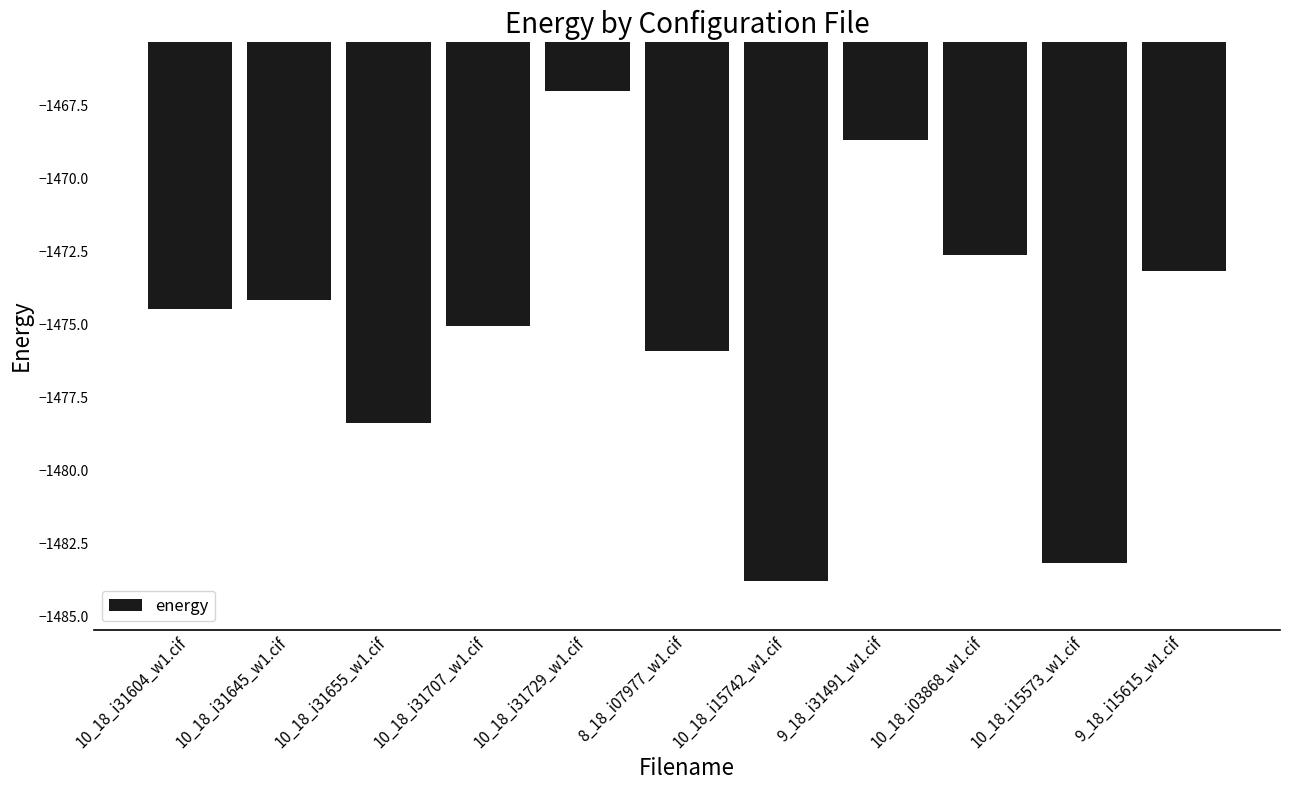

Read the value at 9_18_i15615_w1.cif.

-1473.2